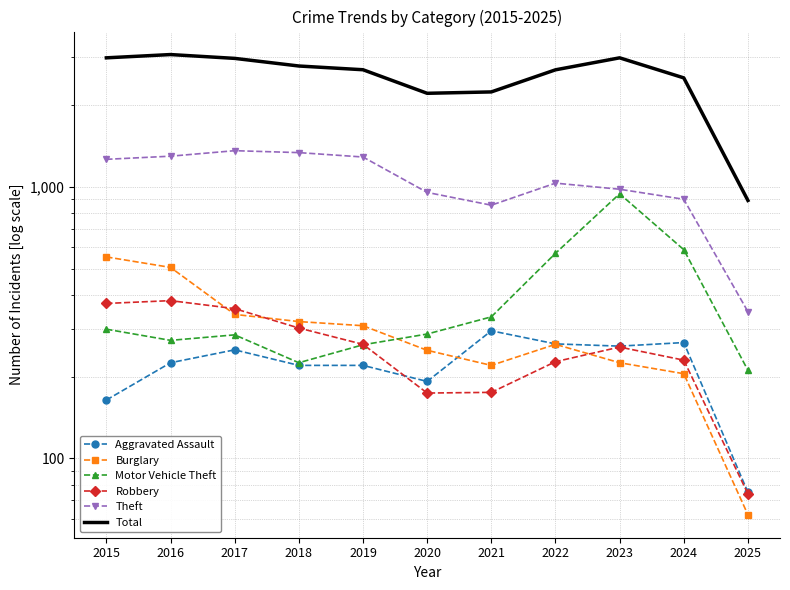

True or false: Total has a value of 499 at 2025.

False